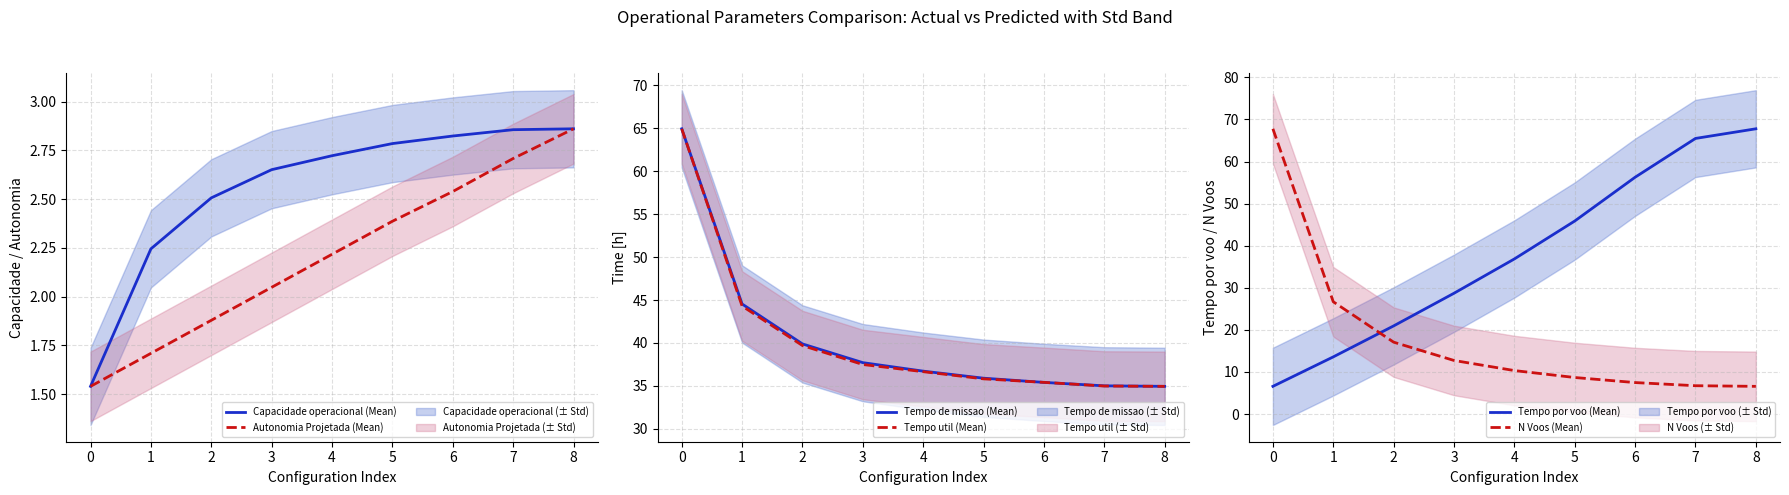

What is the sum of all Tempo util (Mean) values?

364.3